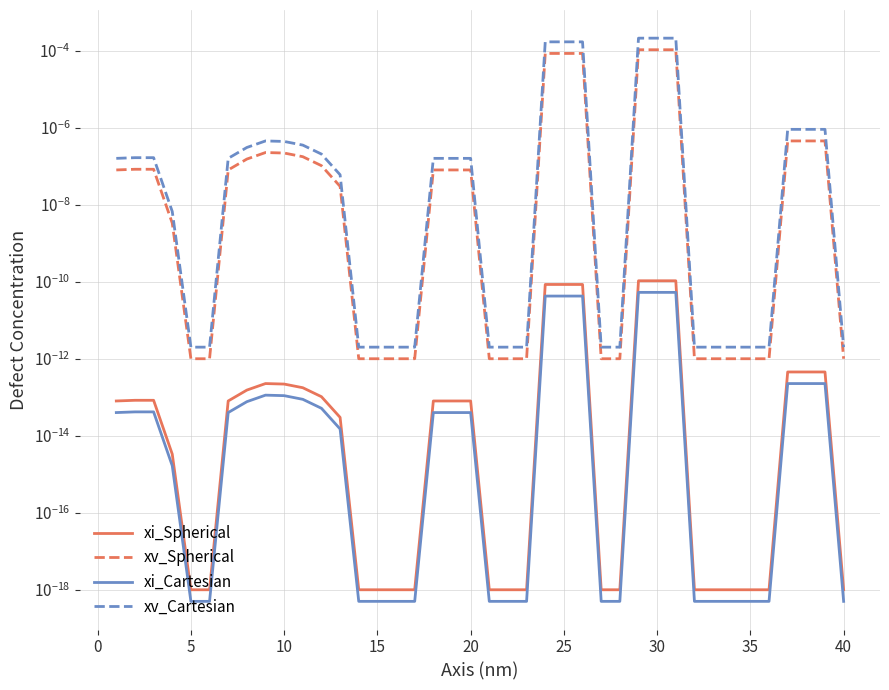

True or false: xi_Spherical has a value of 0.0 at 12.

False